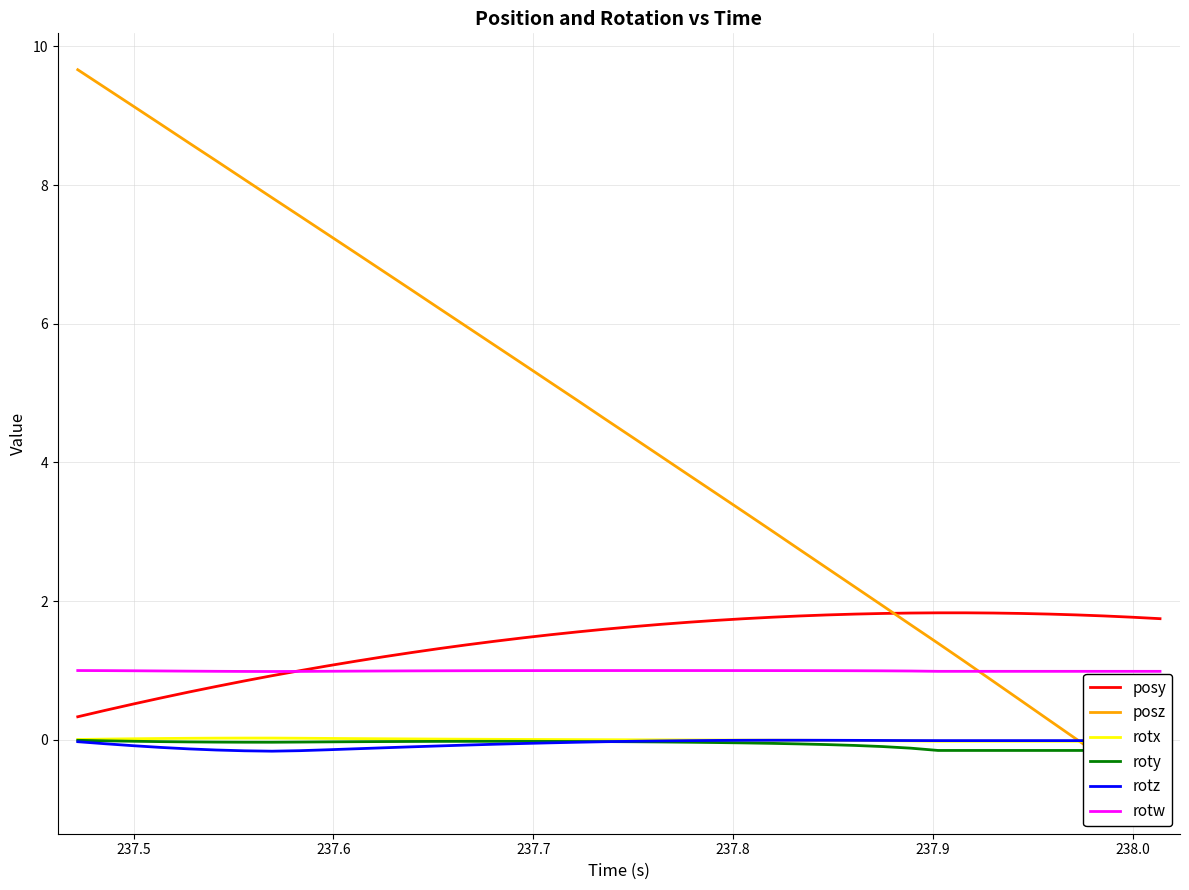

True or false: rotz and rotw cross at least once.

False